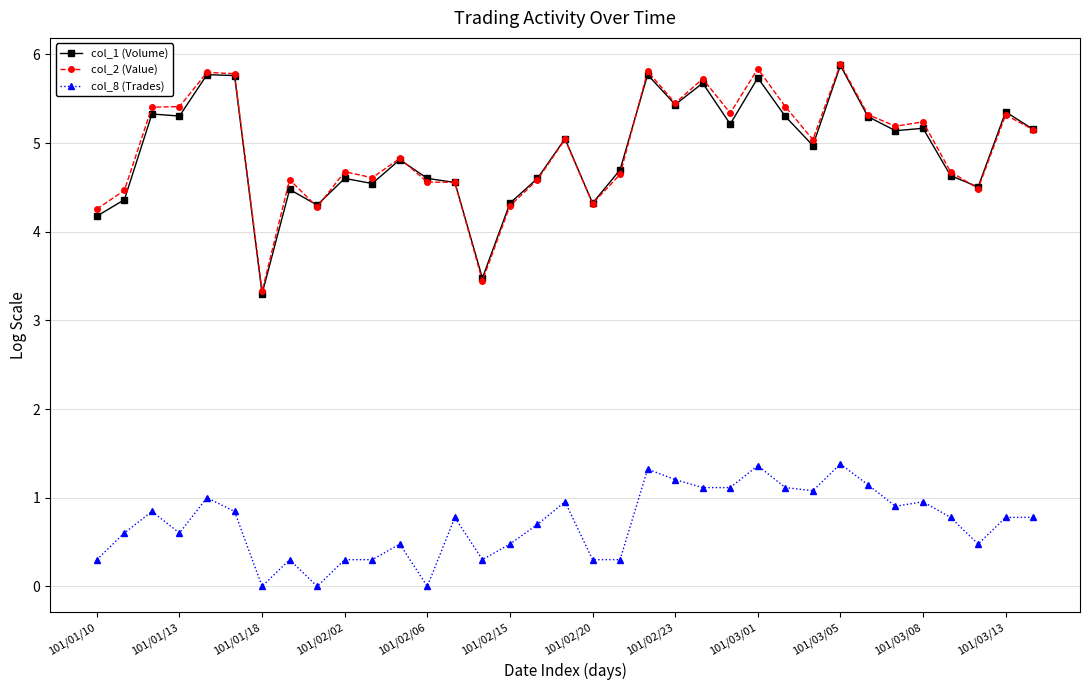

How many distinct data groups are displayed?

3